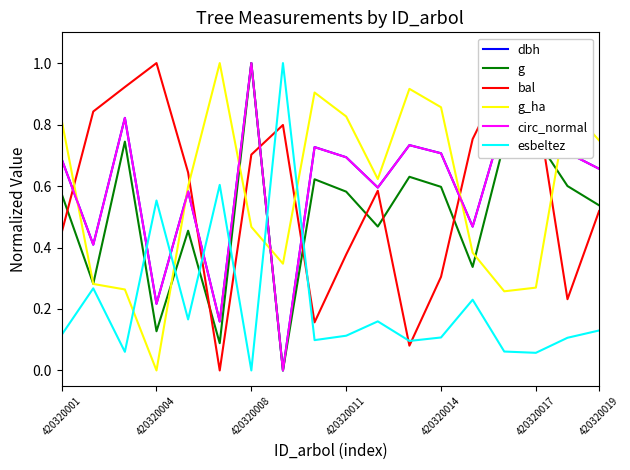

How many intersections are there between circ_normal and esbeltez?

6